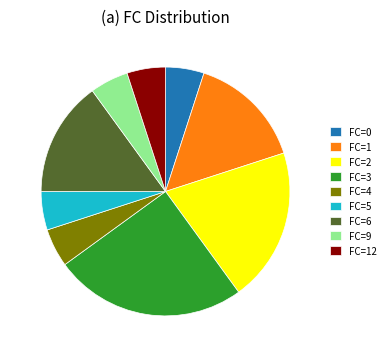

Does FC=5 account for over 50% of the chart?

No